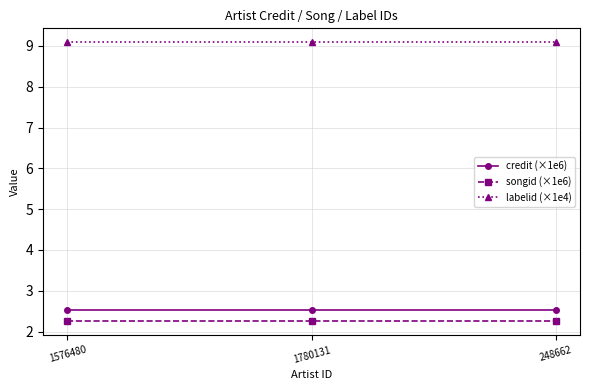

What is the spread (max minus min) of values at 248662?

6.8